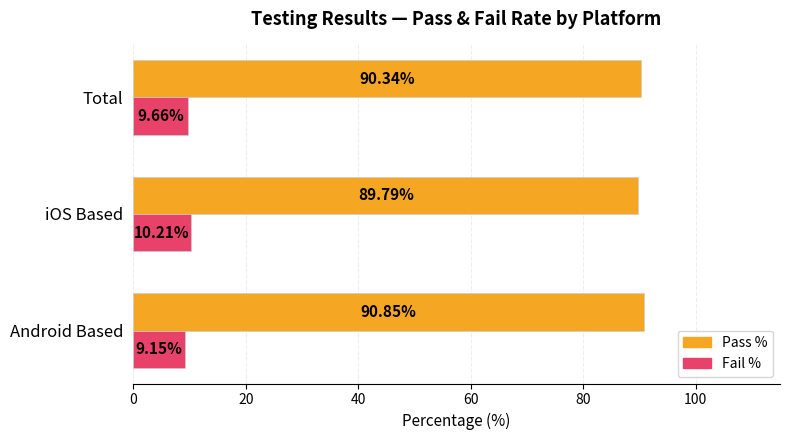

What is the sum of the Pass % values at Android Based and Total?

181.2